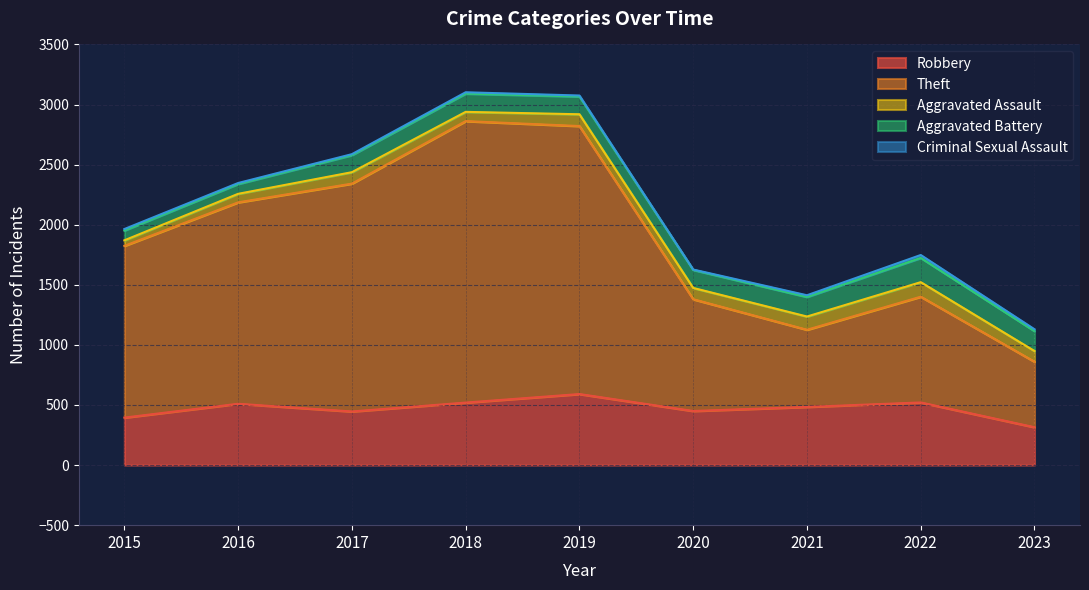

Reading right to left, what are all the values shown in this chart?

Robbery: 2023=315	2022=521	2021=484	2020=450	2019=591	2018=520	2017=446	2016=510	2015=395
Theft: 2023=545	2022=880	2021=642	2020=930	2019=2230	2018=2342	2017=1896	2016=1676	2015=1429
Aggravated Assault: 2023=89	2022=121	2021=110	2020=94	2019=98	2018=77	2017=95	2016=71	2015=46
Aggravated Battery: 2023=166	2022=202	2021=163	2020=150	2019=148	2018=152	2017=142	2016=82	2015=82
Criminal Sexual Assault: 2023=15	2022=24	2021=14	2020=3	2019=8	2018=11	2017=8	2016=8	2015=12